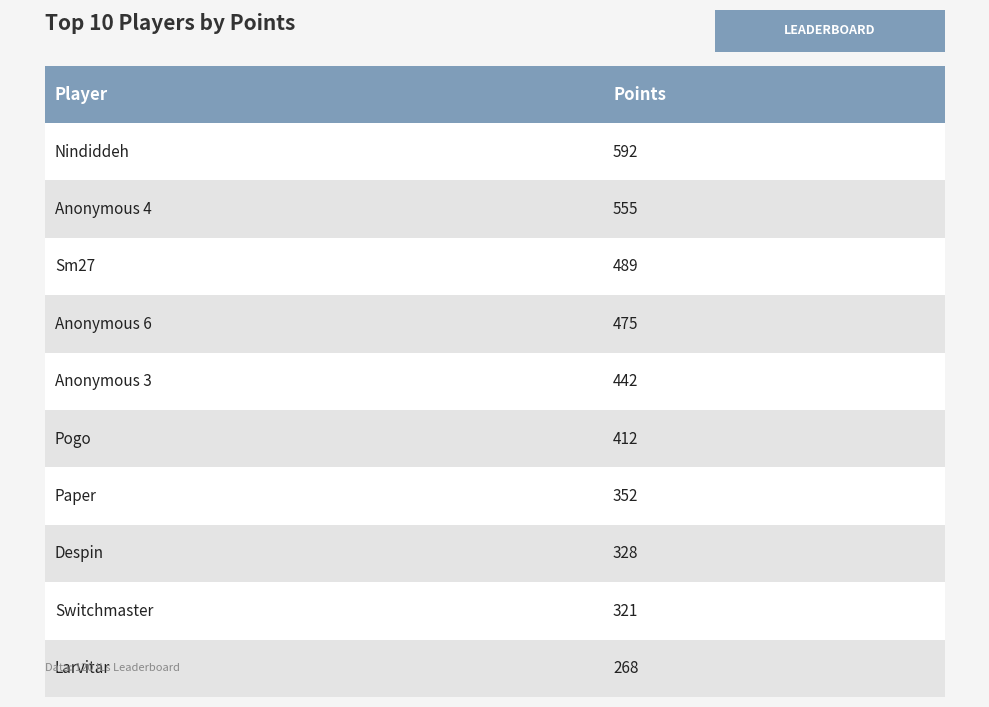

At which label does Points reach its minimum?

Larvitar